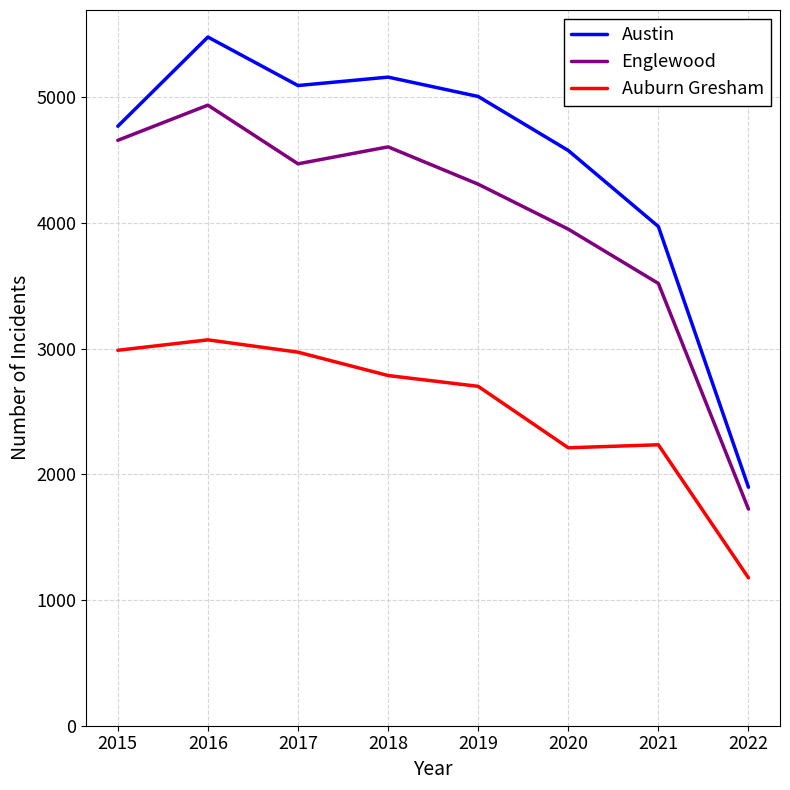

True or false: Englewood and Auburn Gresham cross at least once.

False